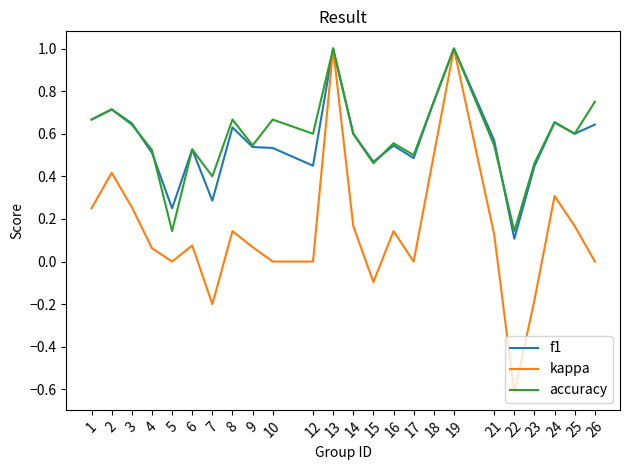

What is the maximum value for accuracy?

1.0